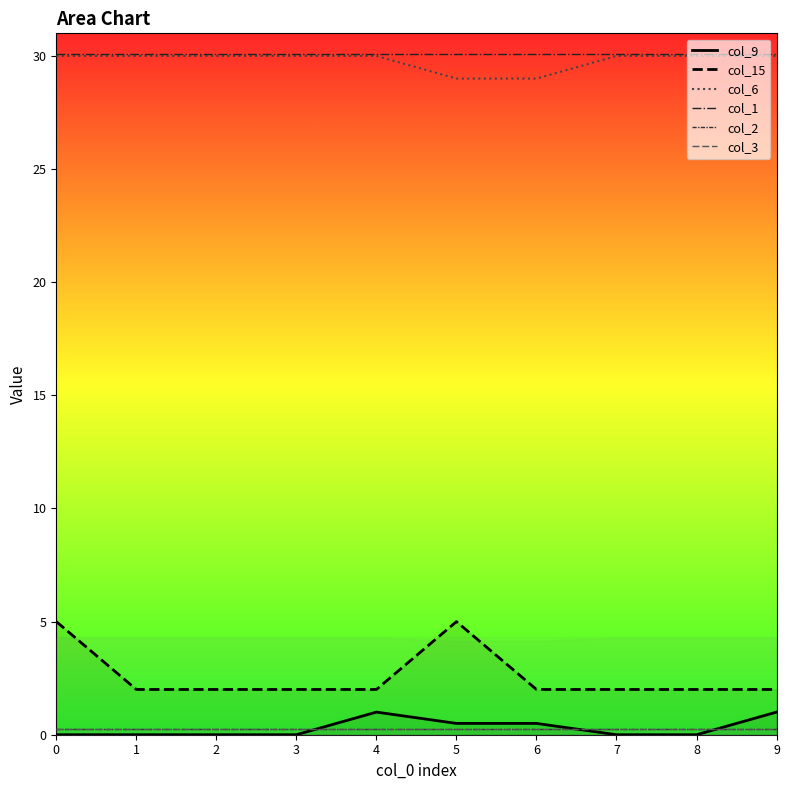

Which series ends up on top after the final intersection of col_2 and col_9?

col_9